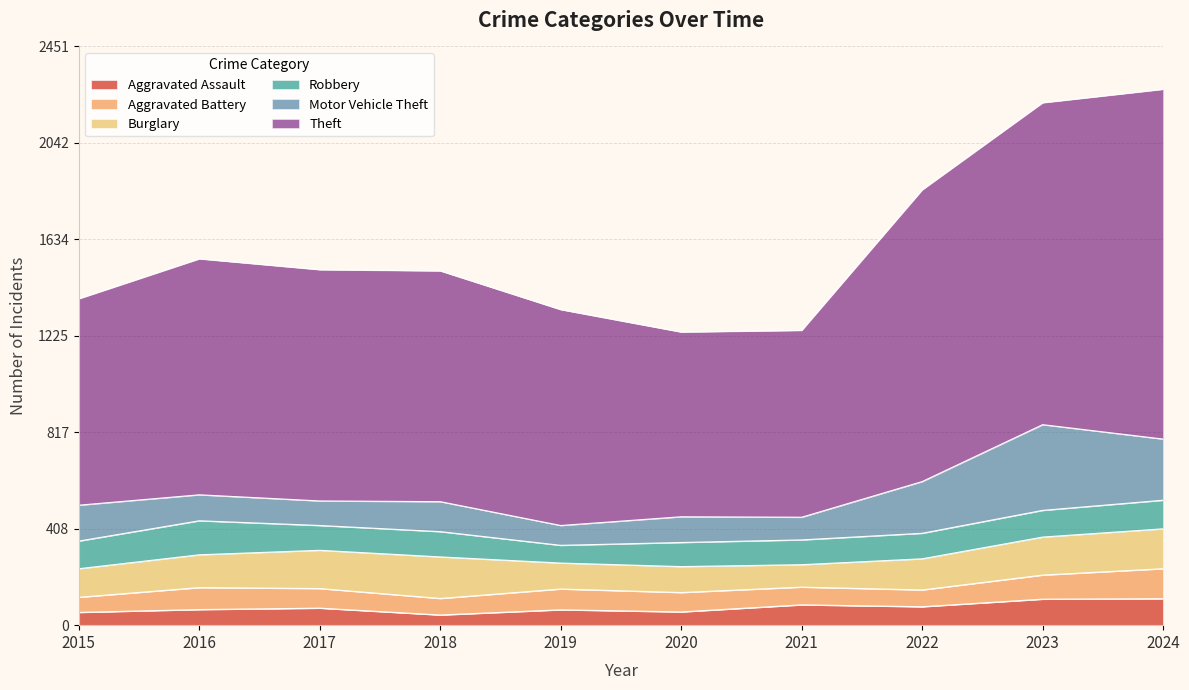

True or false: Aggravated Assault has a value of 104 at 2016.

False